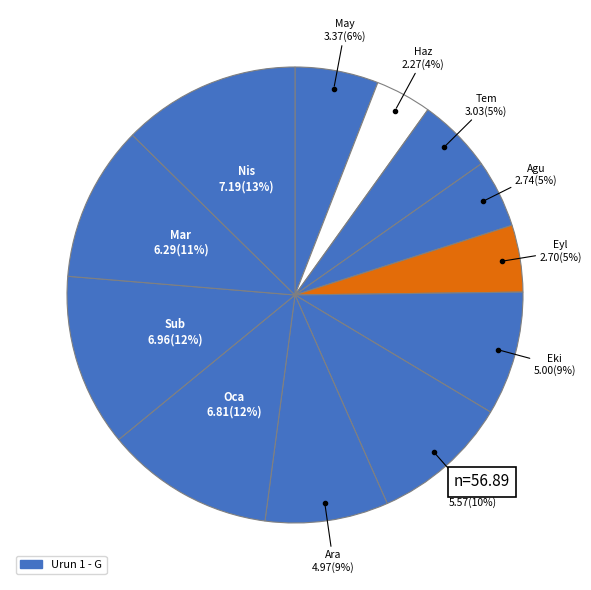

To the nearest percent, what is the average slice percentage?

8%